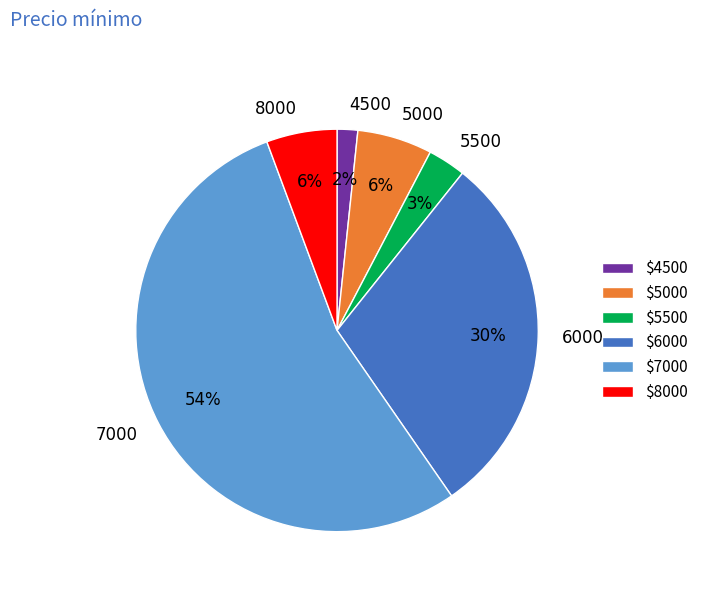

Do 5500 and 5000 together represent more than half of the pie?

No